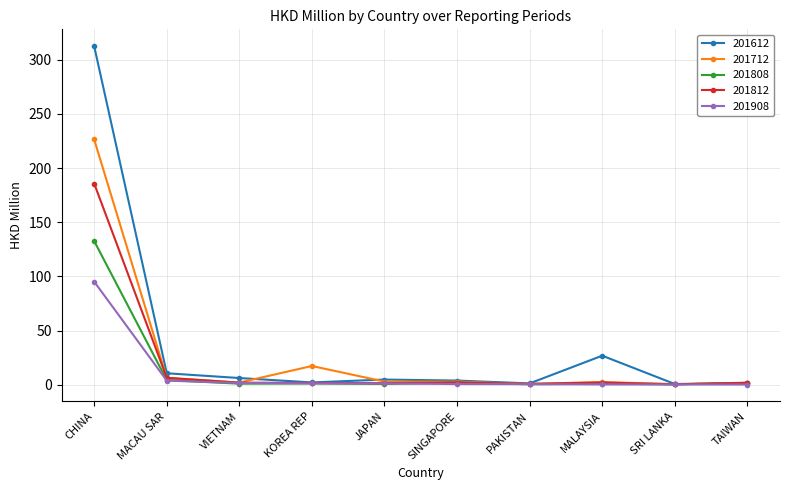

Rank the series by their average value, from lowest to highest.

201908, 201808, 201812, 201712, 201612